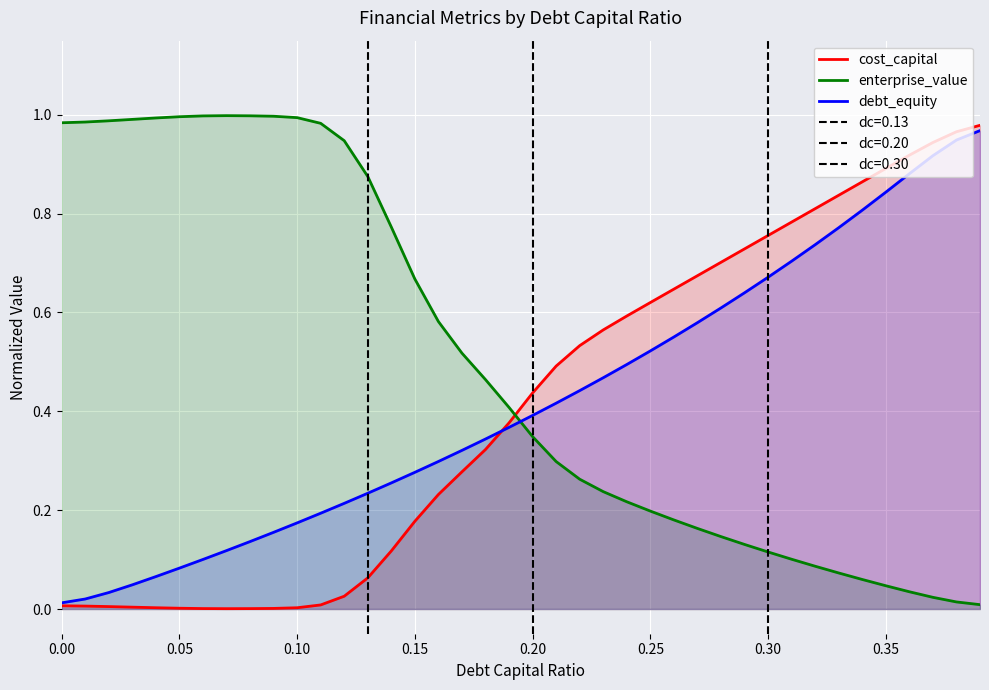

How many times do enterprise_value and debt_equity cross each other?

1